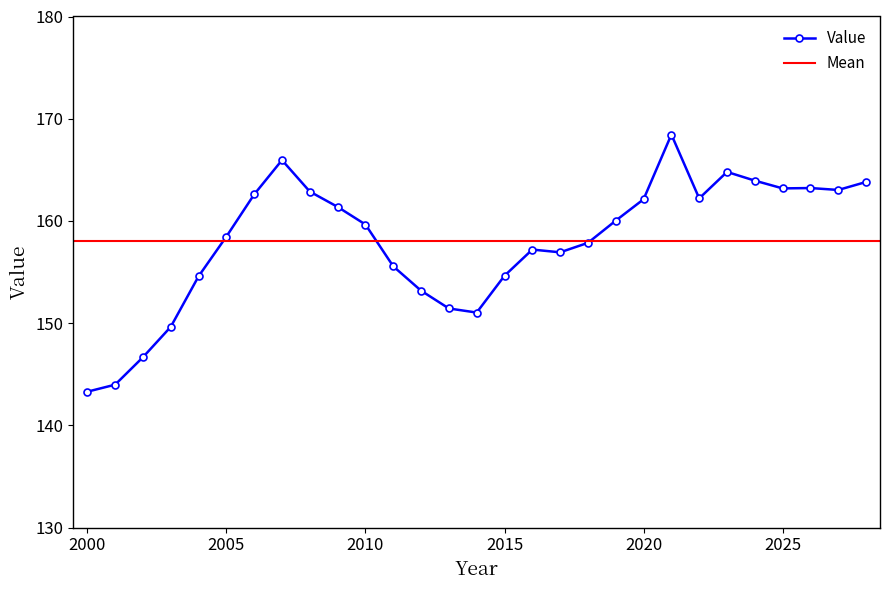

At which category does the chart reach its minimum across all series?

2000